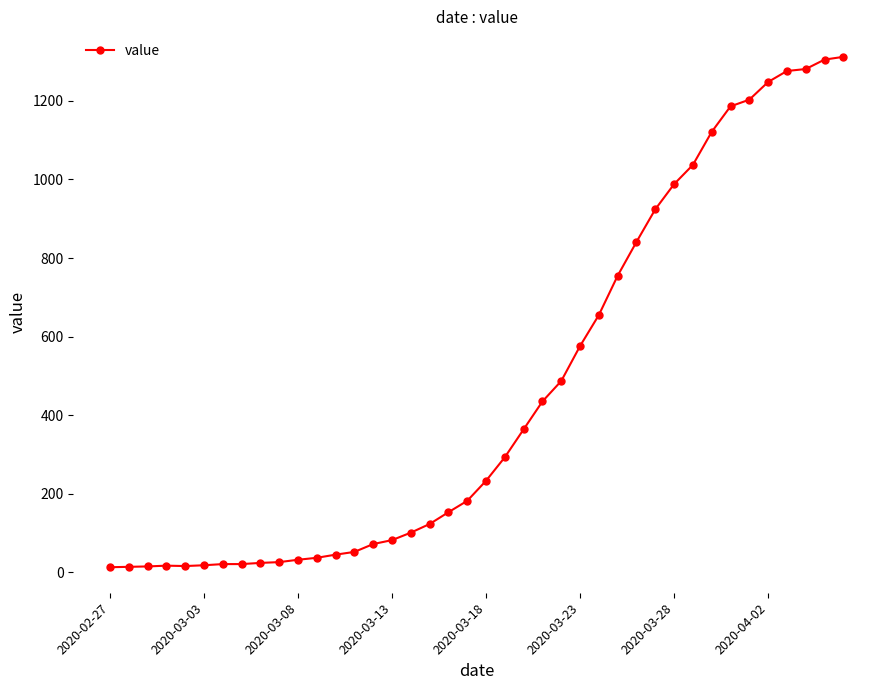

What is the average value?

465